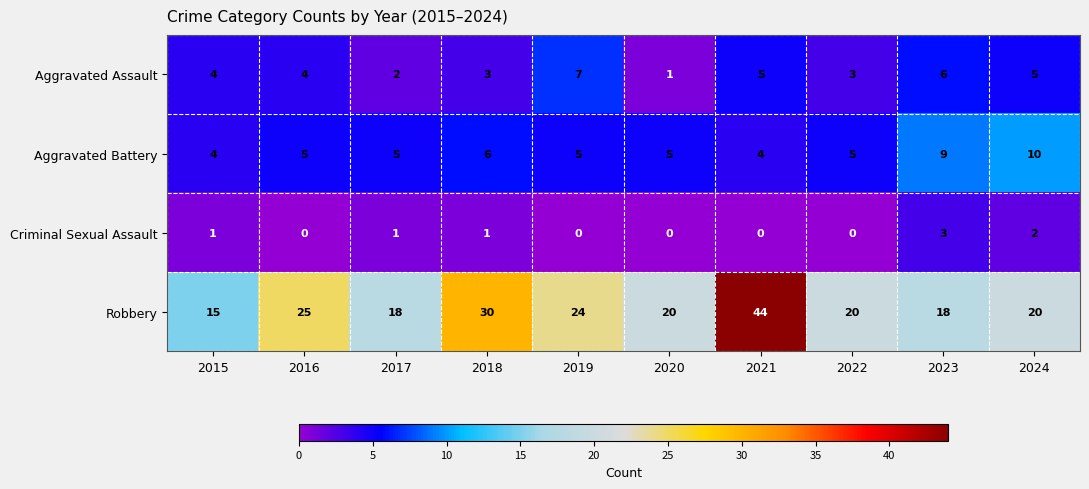

Which series has the largest total across all categories?

Robbery